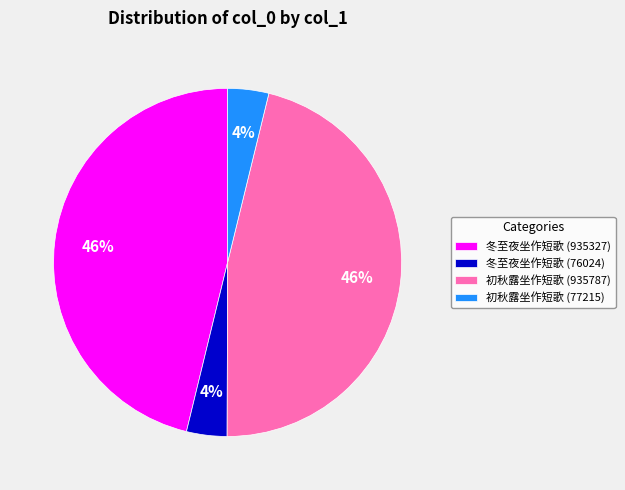

Is there any slice that represents more than half of the pie?

No